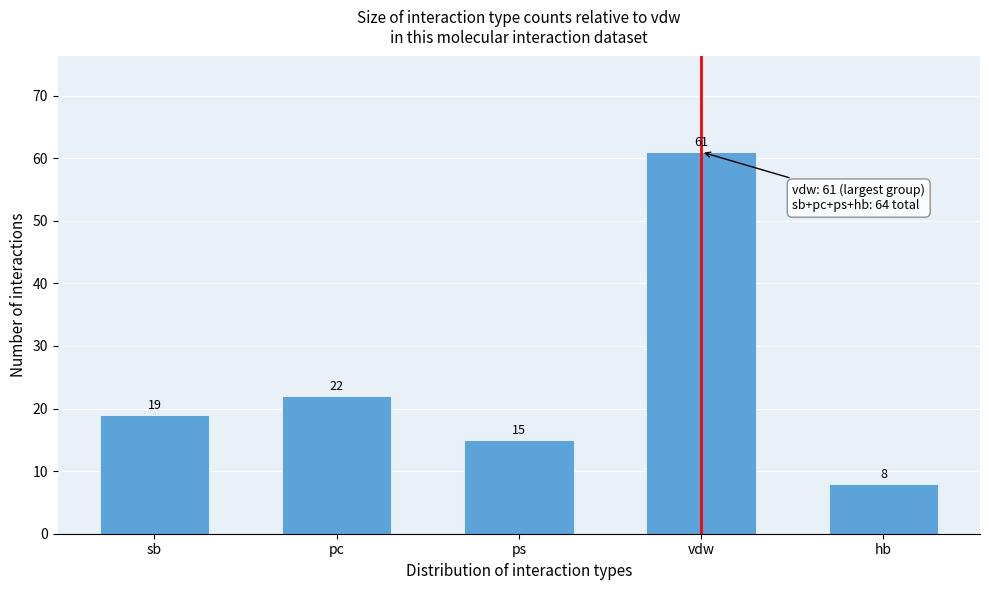

Reading left to right, transcribe all the data shown in this chart.

19	22	15	61	8